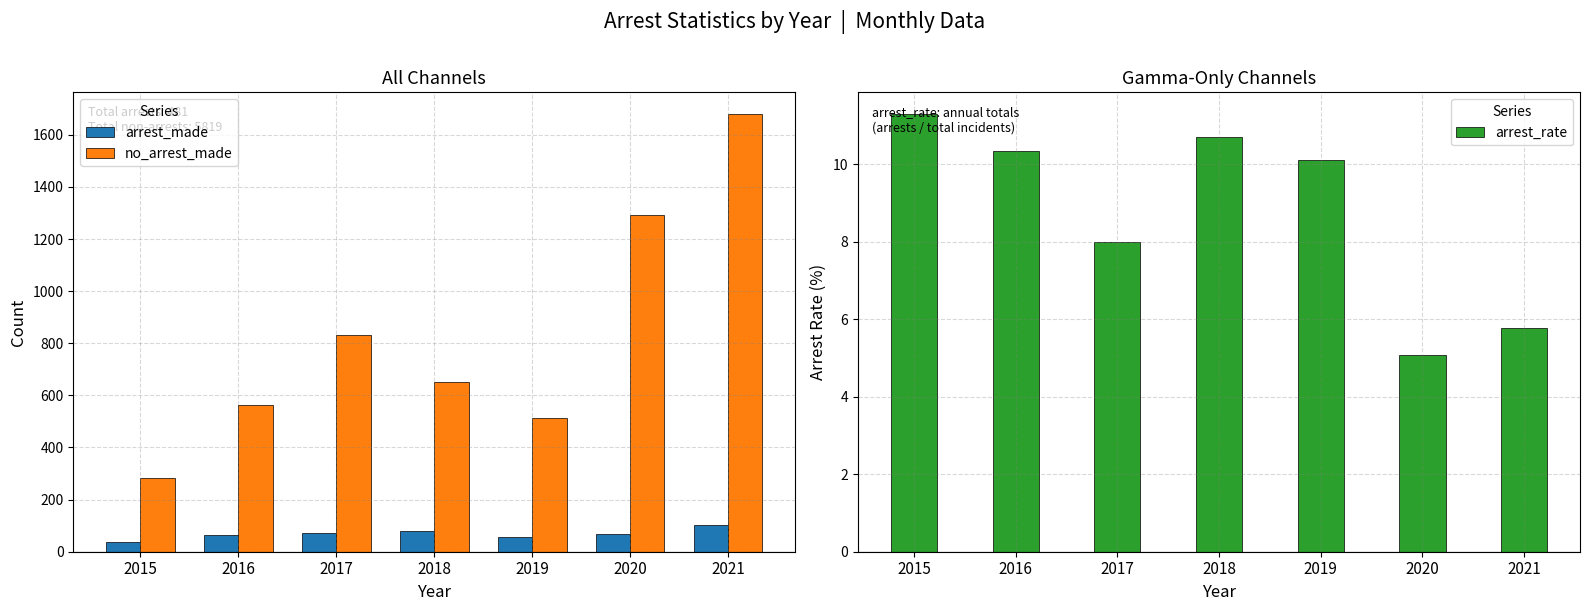

Is the value of arrest_rate at 2017 greater than the value of no_arrest_made at 2021?

No